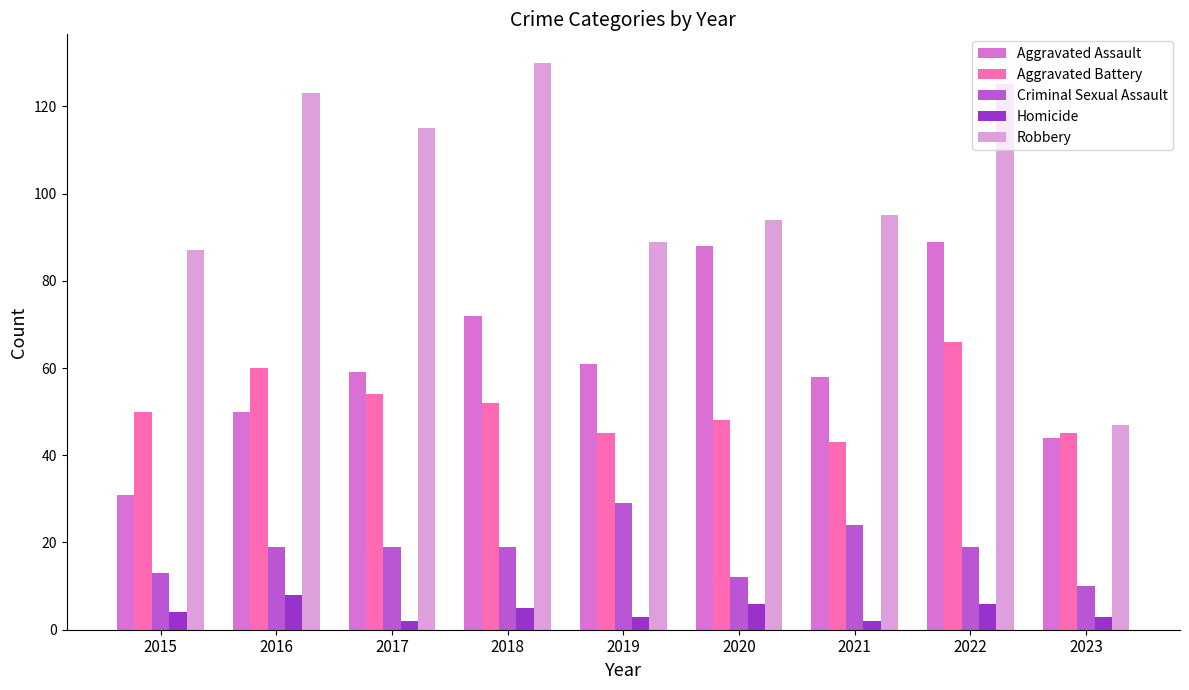

What is the maximum value for Criminal Sexual Assault?

29